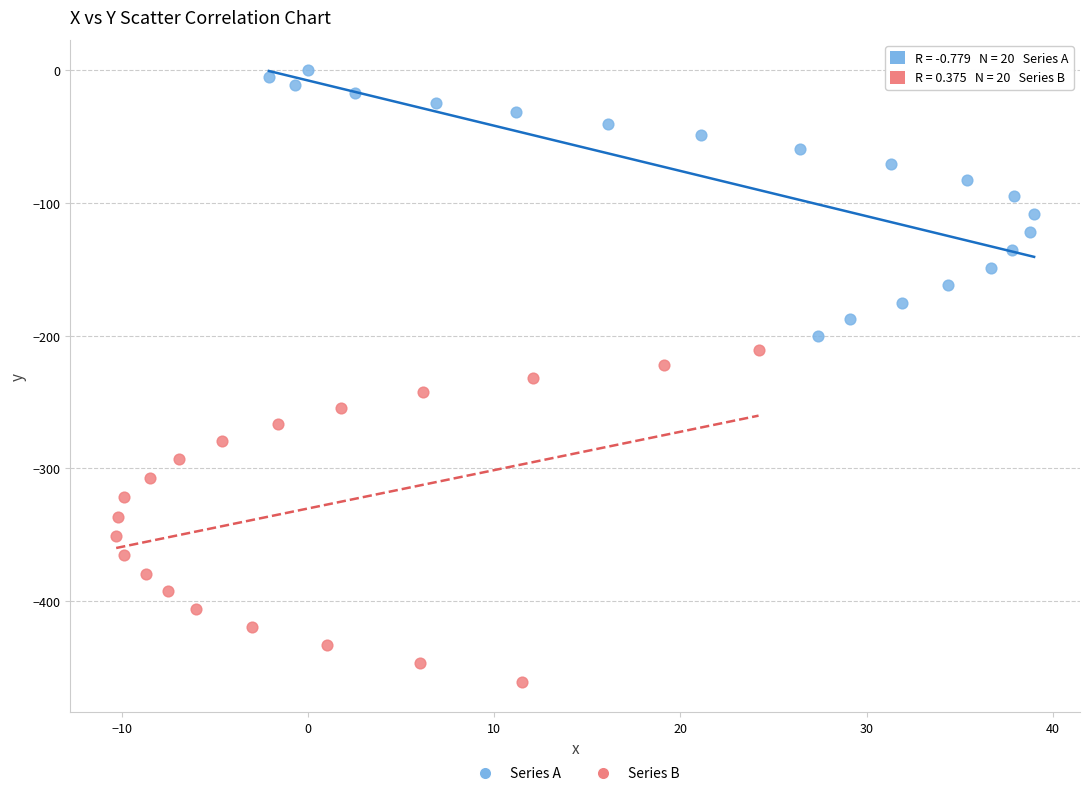

What are all the series names shown in the legend?

Series A, Series B